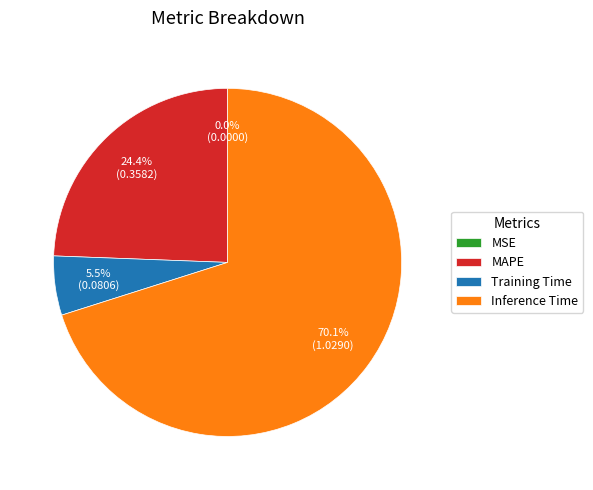

Which slice represents more than half of the pie?

Inference Time